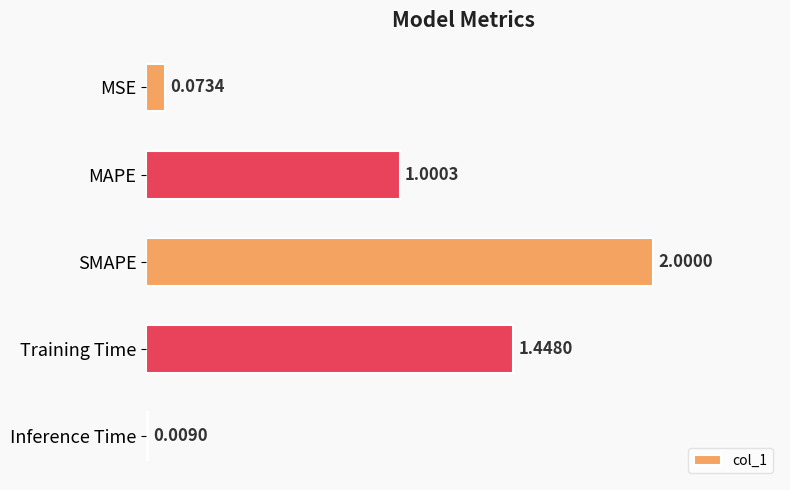

At which label is the value closest to 1?

MAPE